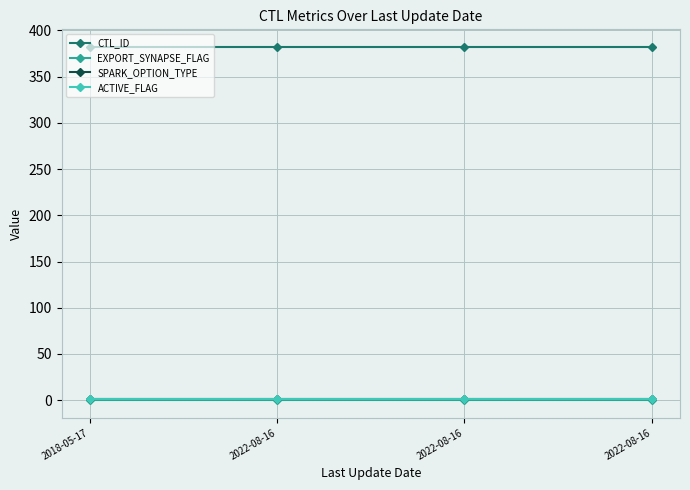

How many lines are shown in the chart?

4